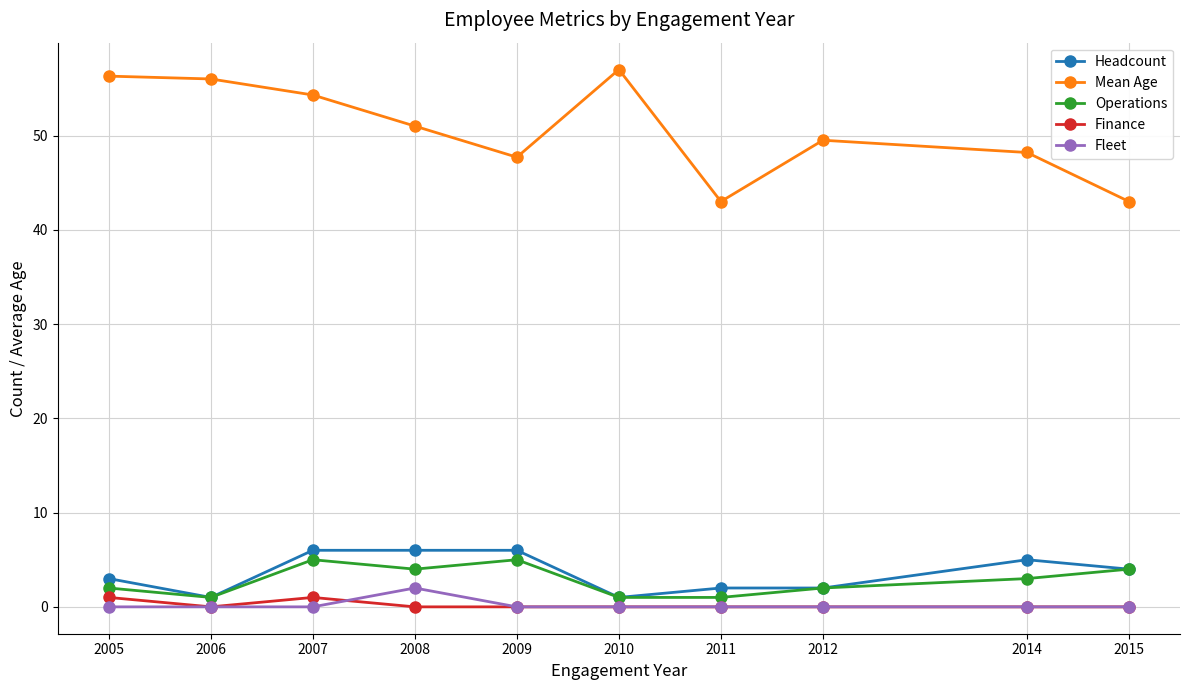

The value of Mean Age at 2010 is 35.6. True or false?

False